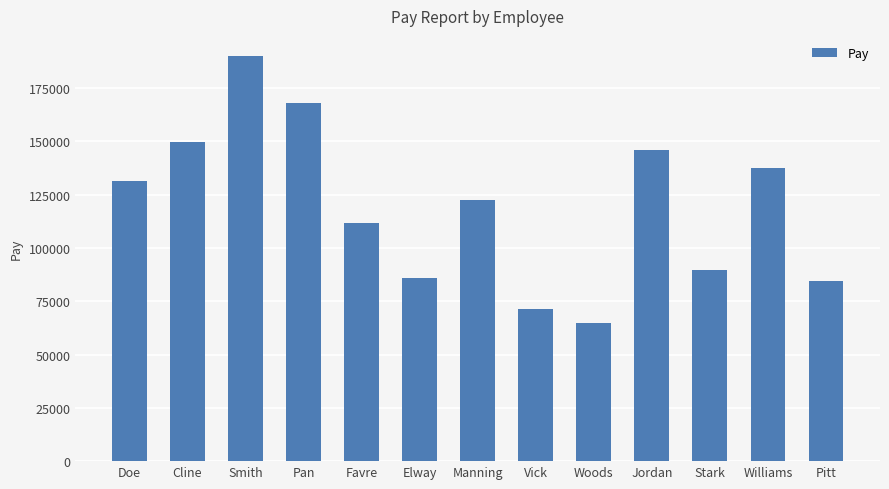

Where does the data first go above 122604?

Doe